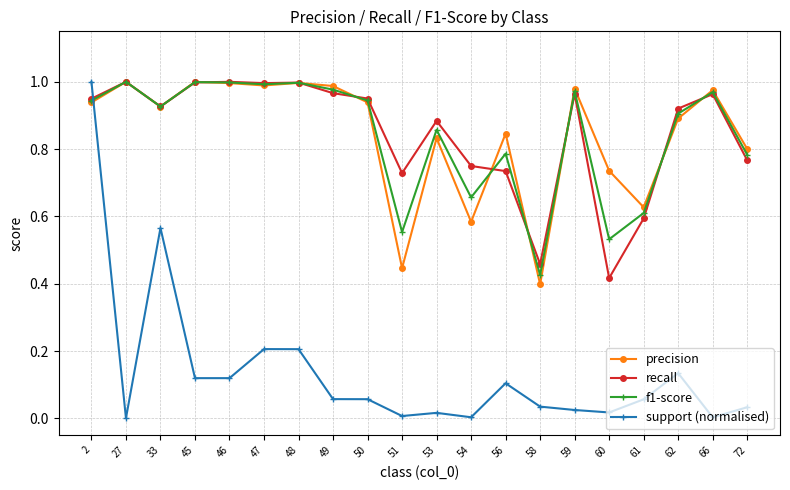

How many intersections are there between support (normalised) and recall?

1